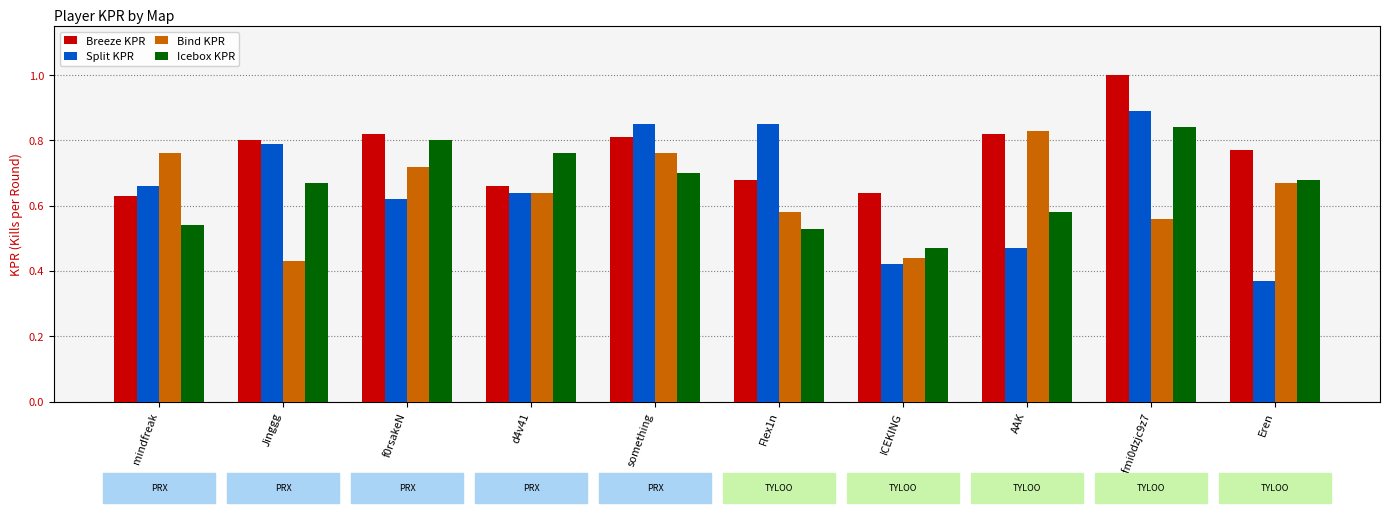

Where is Split KPR nearest to the value 0?

Eren